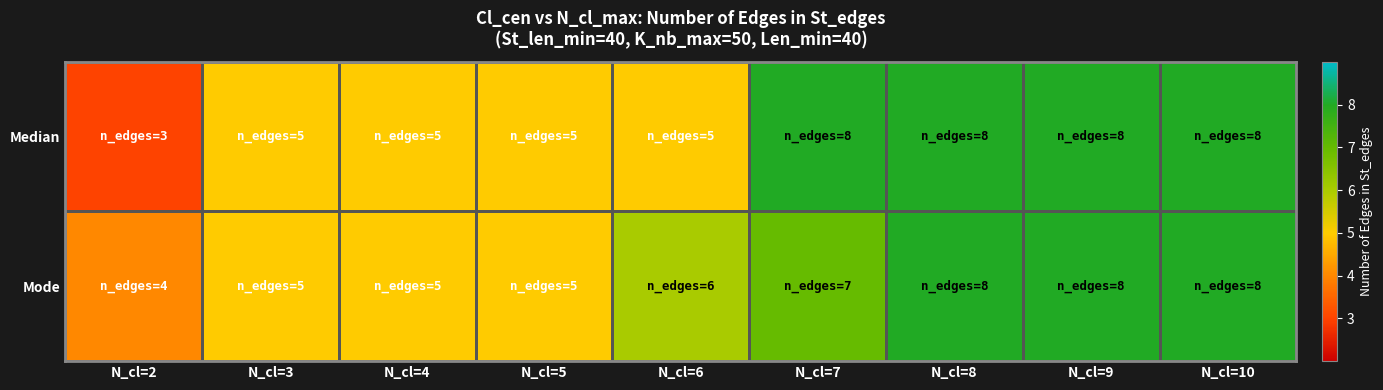

How many series are shown in this chart?

2